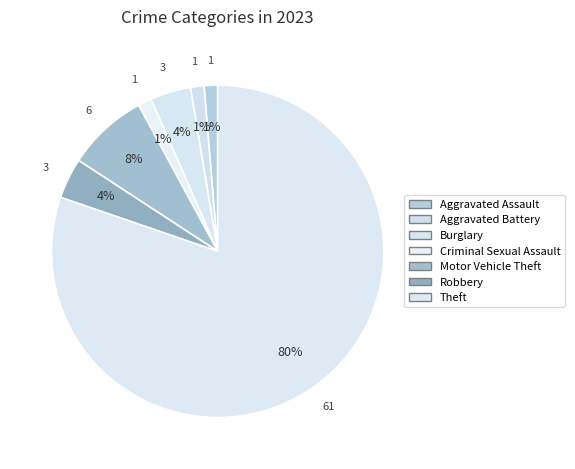

To the nearest percent, what percentage of the pie is Aggravated Assault?

1%